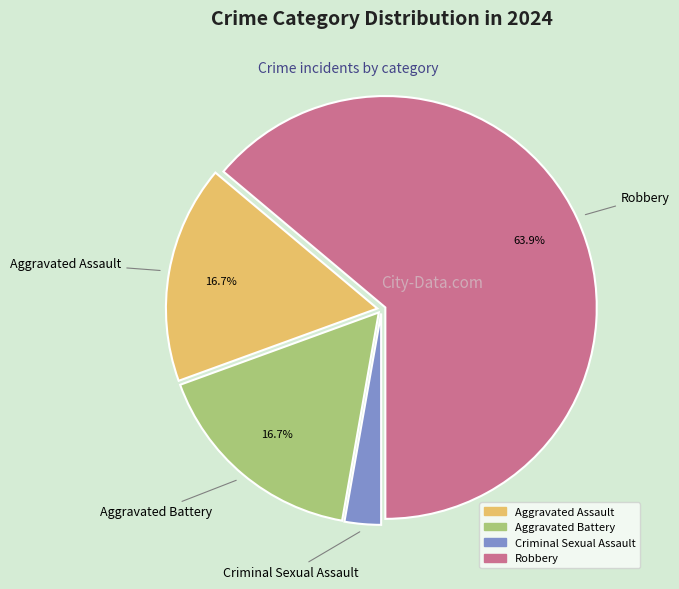

Is there a majority slice in this chart?

Yes